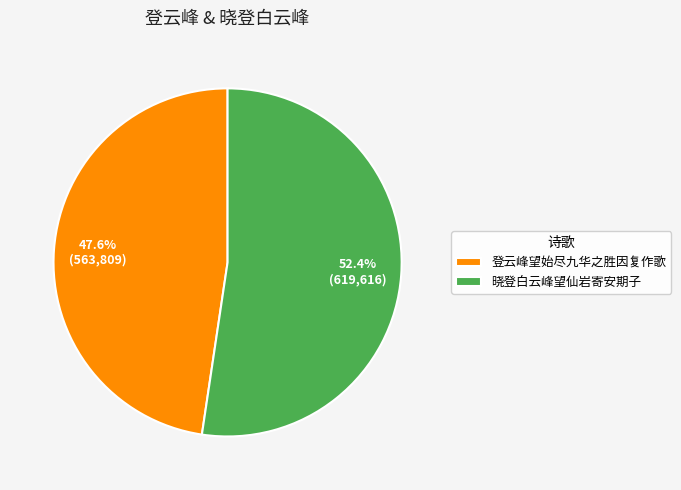

What percentage do 晓登白云峰望仙岩寄安期子 and 登云峰望始尽九华之胜因复作歌 together represent?

100.0%